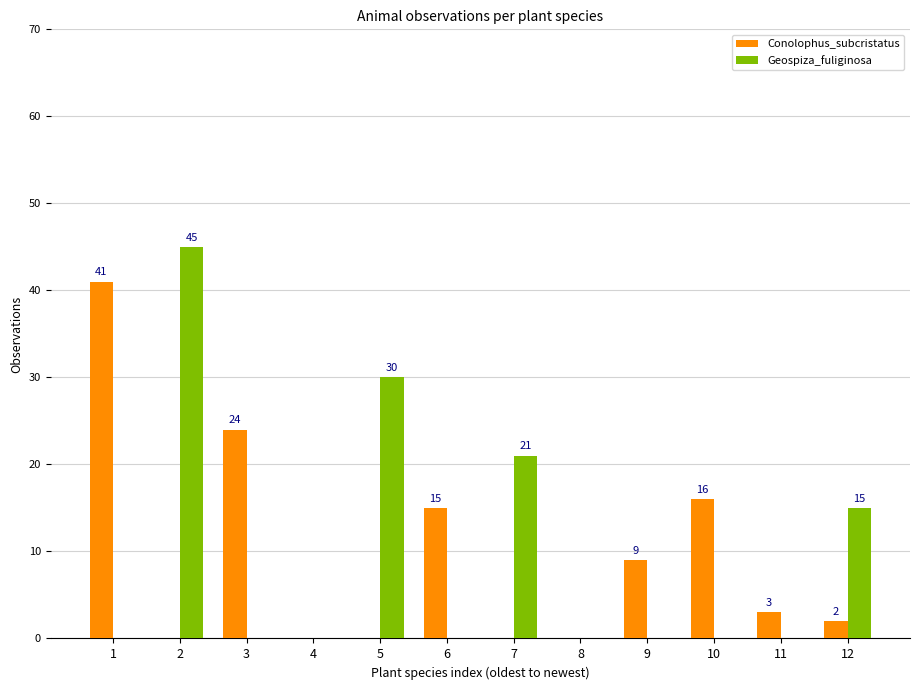

What is the total value across all series at 12?

17